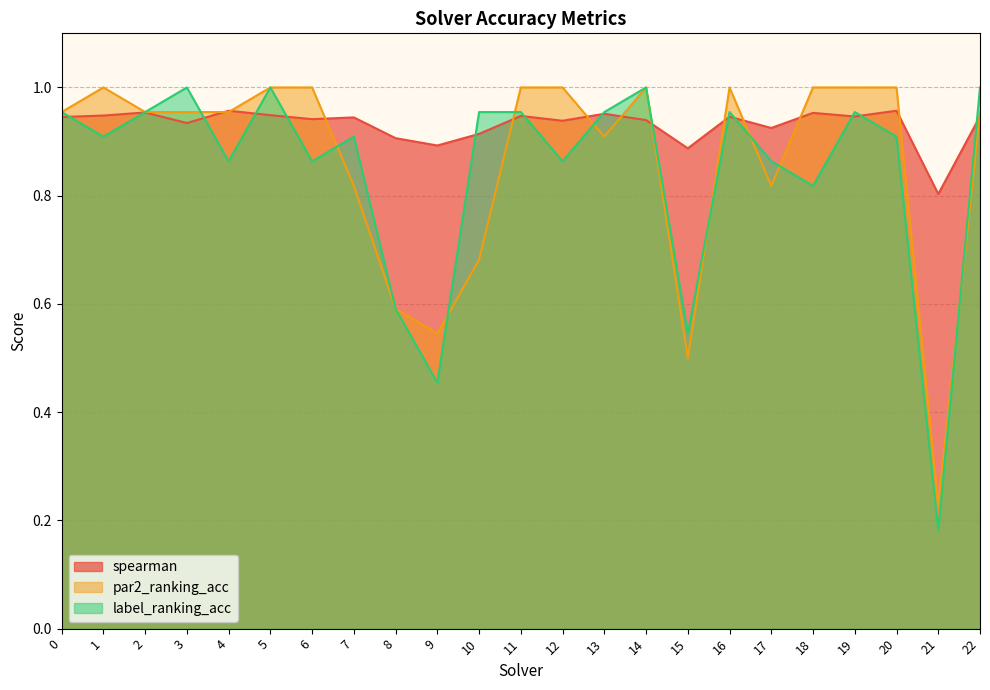

Reading left to right, list all the values displayed in this chart.

spearman: 0=0.9	1=0.9	2=1.0	3=0.9	4=1.0	5=0.9	6=0.9	7=0.9	8=0.9	9=0.9	10=0.9	11=0.9	12=0.9	13=1.0	14=0.9	15=0.9	16=0.9	17=0.9	18=1.0	19=0.9	20=1.0	21=0.8	22=0.9
par2_ranking_acc: 0=1.0	1=1.0	2=1.0	3=1.0	4=1.0	5=1.0	6=1.0	7=0.8	8=0.6	9=0.5	10=0.7	11=1.0	12=1.0	13=0.9	14=1.0	15=0.5	16=1.0	17=0.8	18=1.0	19=1.0	20=1.0	21=0.2	22=1.0
label_ranking_acc: 0=1.0	1=0.9	2=1.0	3=1.0	4=0.9	5=1.0	6=0.9	7=0.9	8=0.6	9=0.5	10=1.0	11=1.0	12=0.9	13=1.0	14=1.0	15=0.5	16=1.0	17=0.9	18=0.8	19=1.0	20=0.9	21=0.2	22=1.0